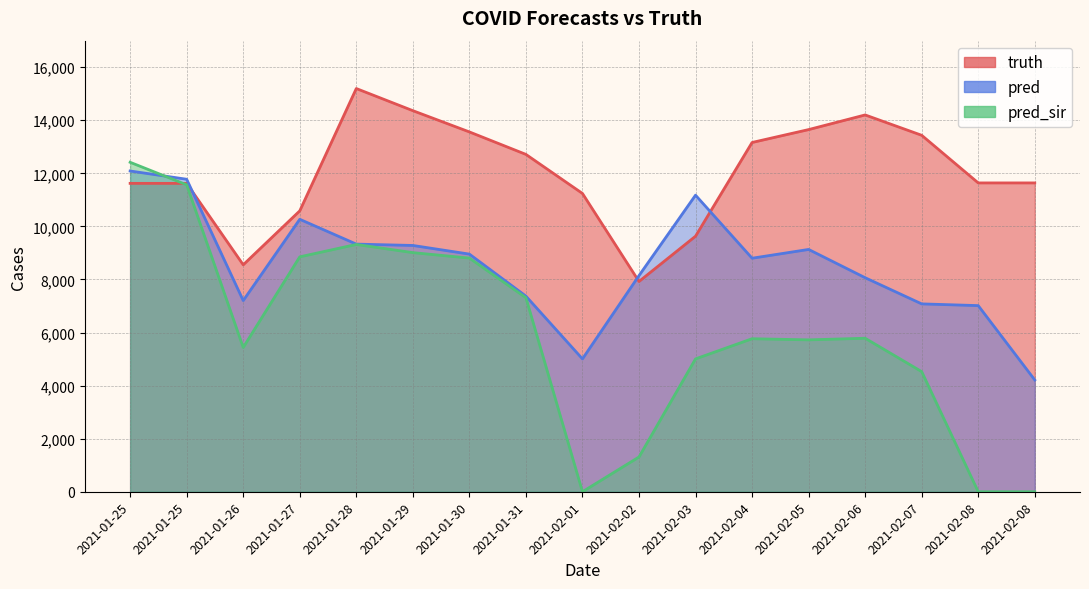

What is the sum of all pred_sir values?

100845.6